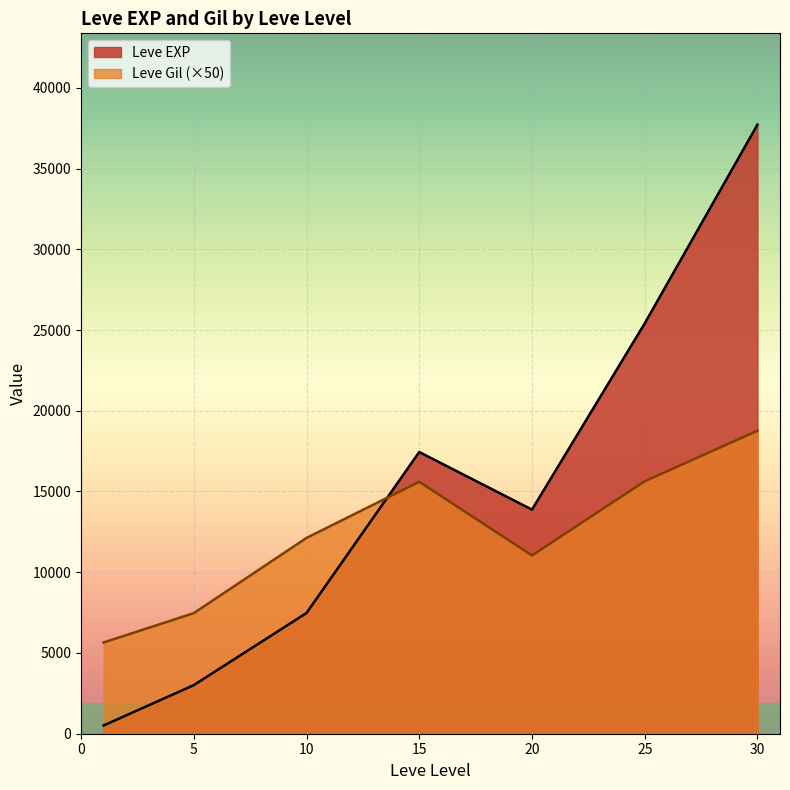

True or false: Leve EXP and Leve Gil intersect in this chart.

True